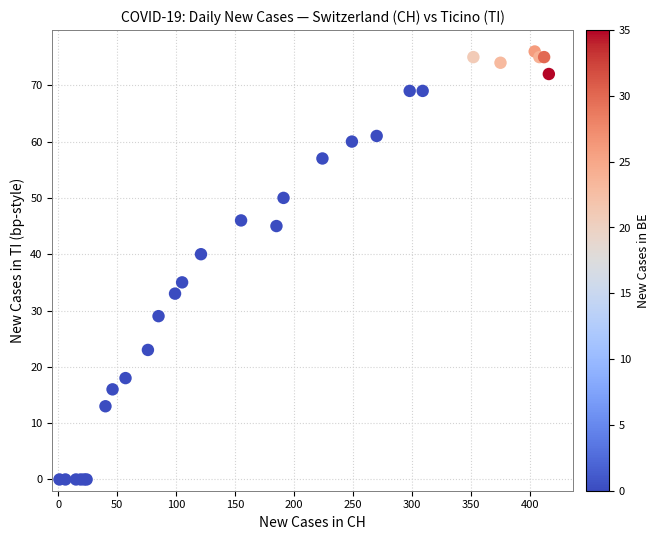

What Y value in the scatter plot is closest to 38?

40